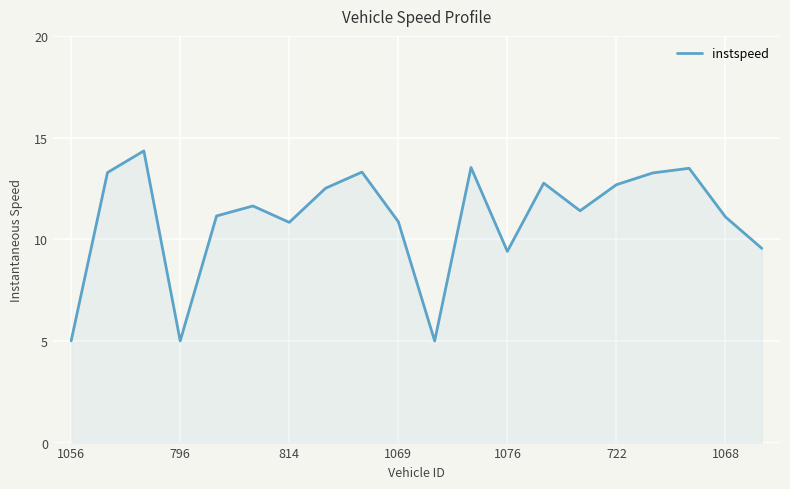

What is the minimum value shown in the chart?

5.0